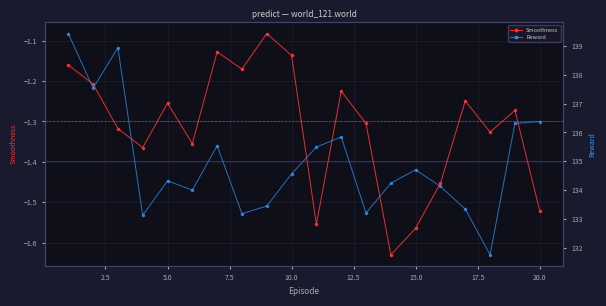

True or false: Reward and Smoothness cross at least once.

False